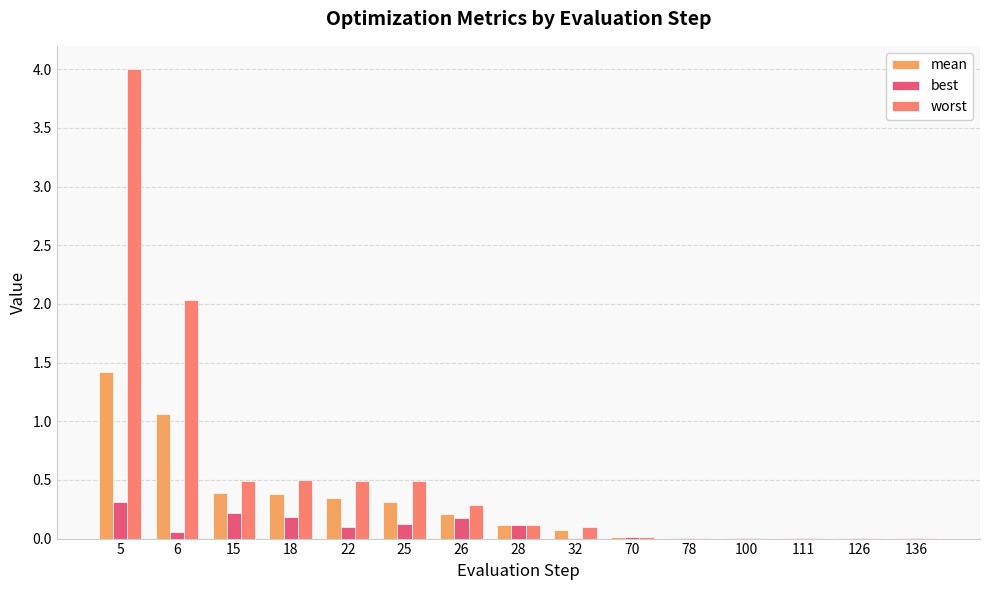

The value of best at 100 is 0.0. True or false?

True